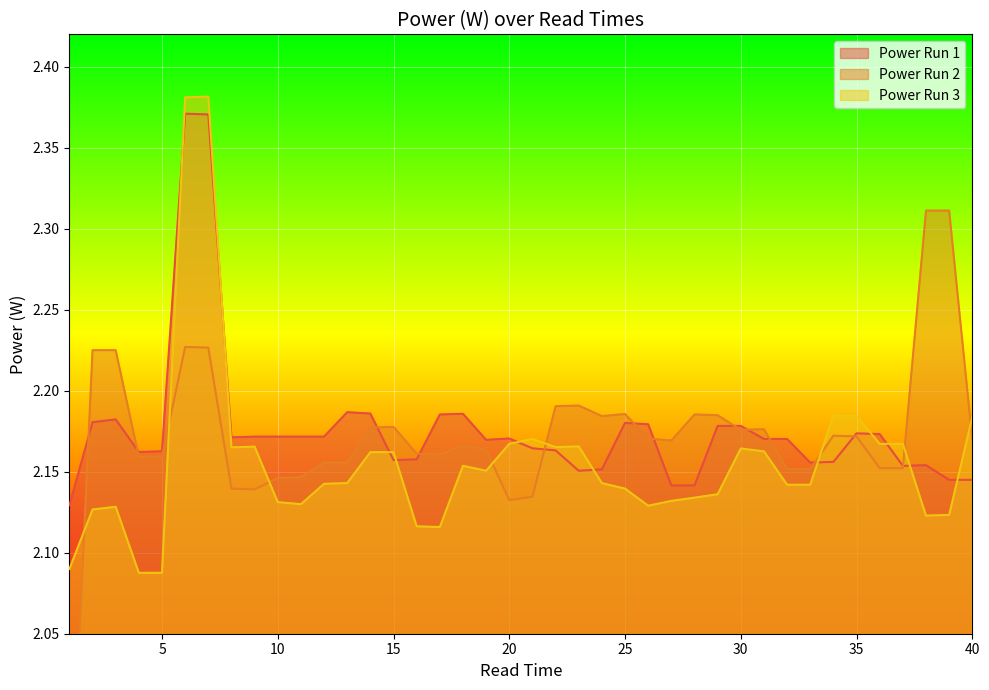

What value does the Power Run 2 series have at 10?

2.1